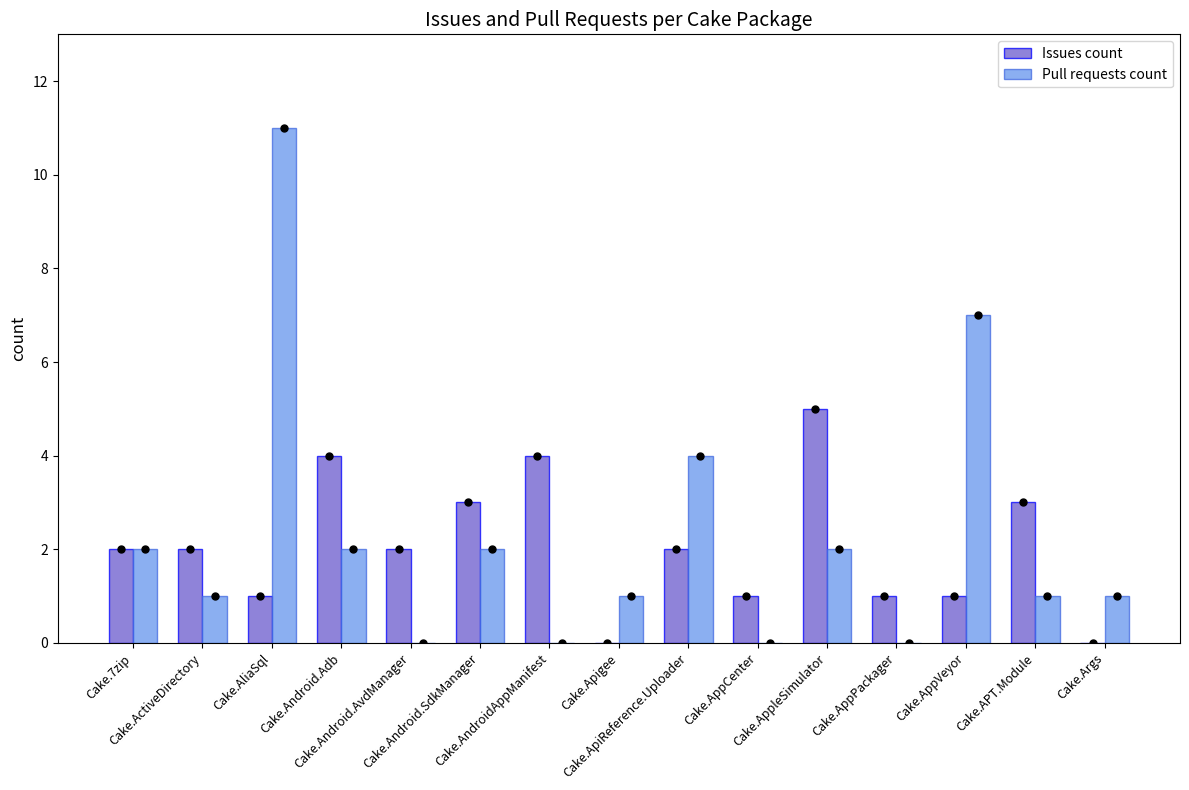

What is the sum of all Pull requests count values?

34